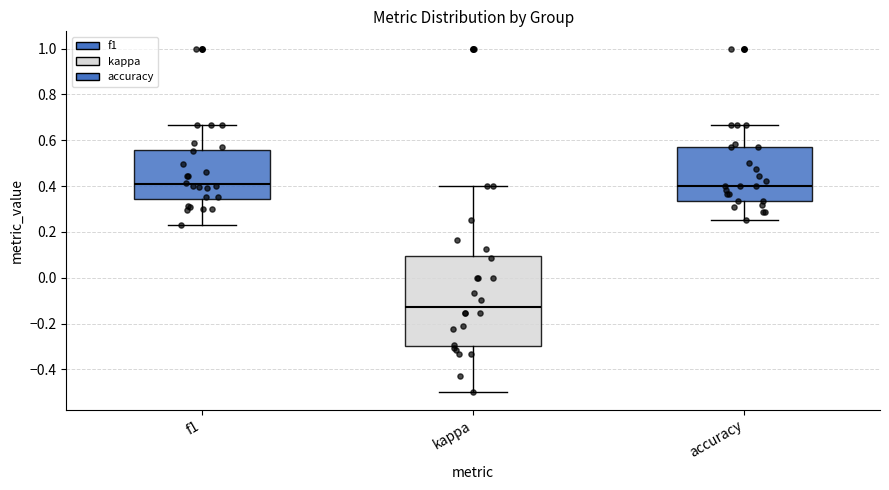

Reading left to right, read every box against the y-axis: the position of its median line, the range the box covers, and the ends of its whiskers. The values are not printed on the chart, so give them approximately, as read against the axis.

f1: median 0.40, box 0.34 to 0.56, whiskers 0.22 to 0.66
kappa: median -0.12, box -0.30 to 0.10, whiskers -0.50 to 0.40
accuracy: median 0.40, box 0.34 to 0.58, whiskers 0.26 to 0.66